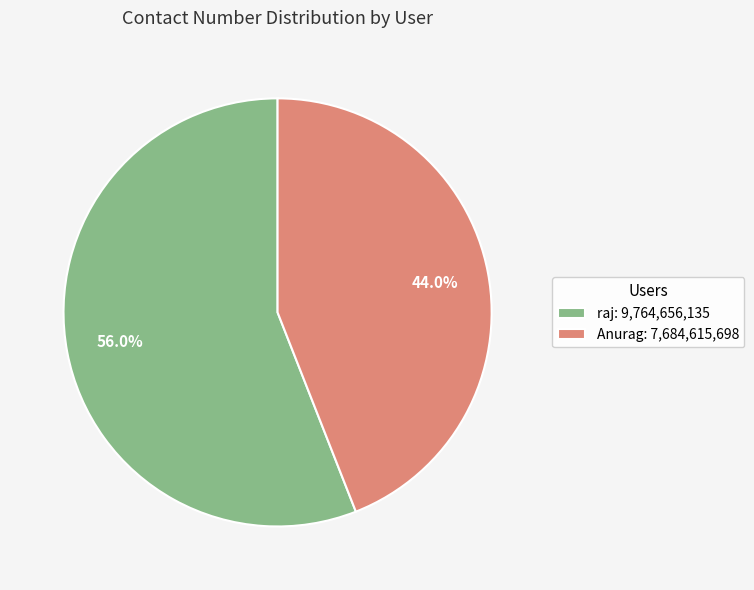

Which has a higher value, Anurag or raj?

raj